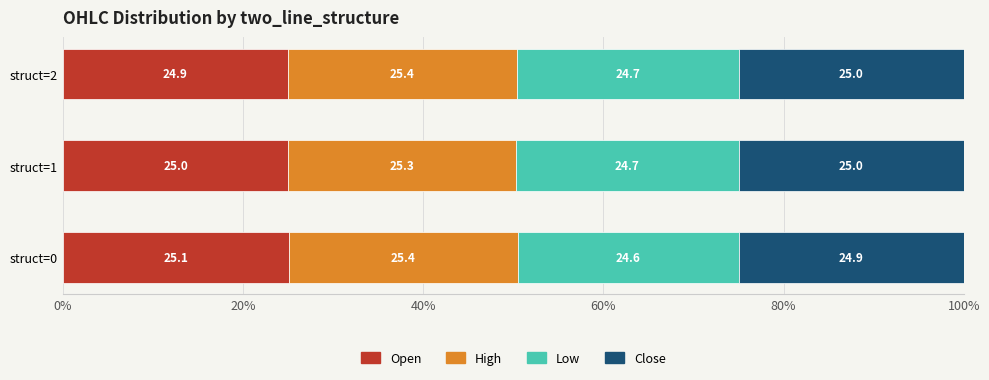

What is the average value of the Open series?

25.0